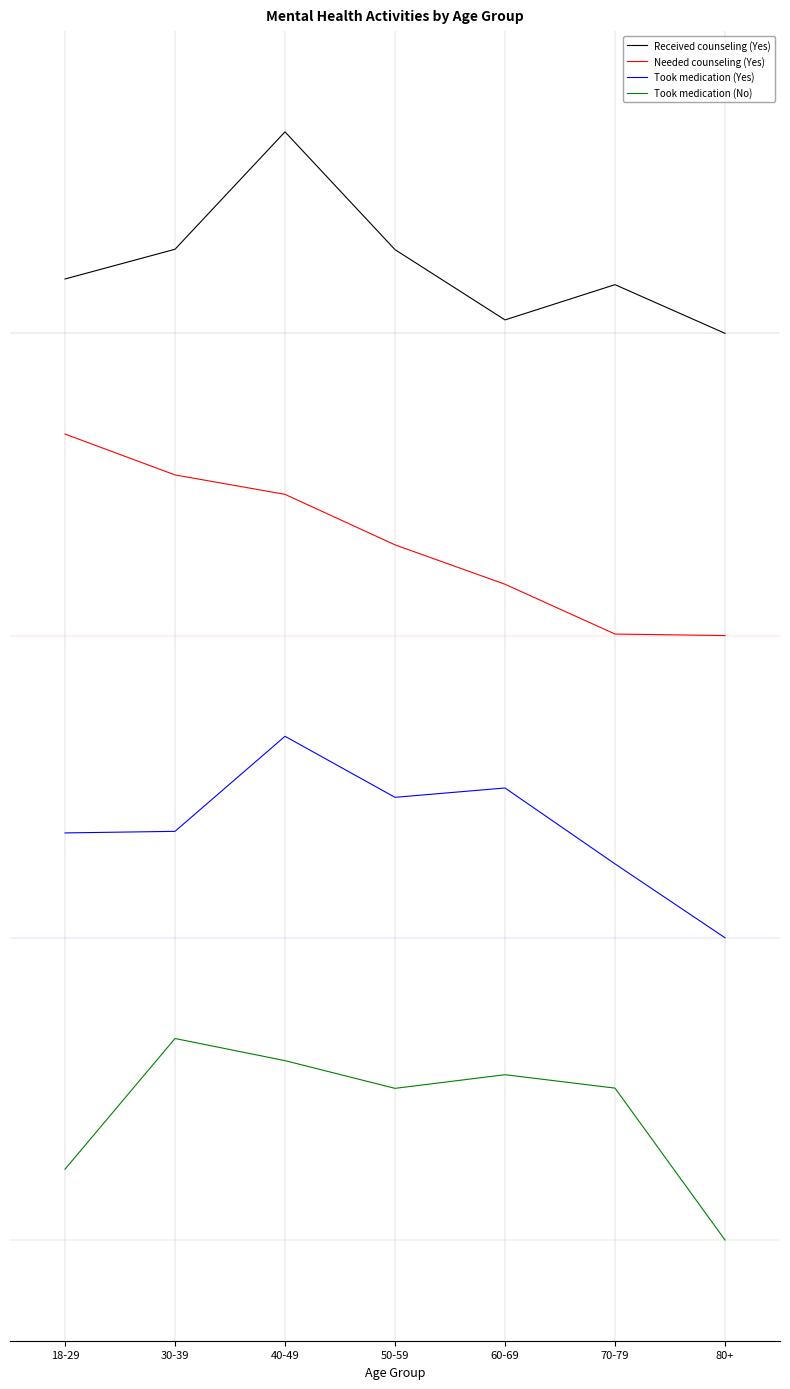

At which category is the sum across all series the highest?

40-49